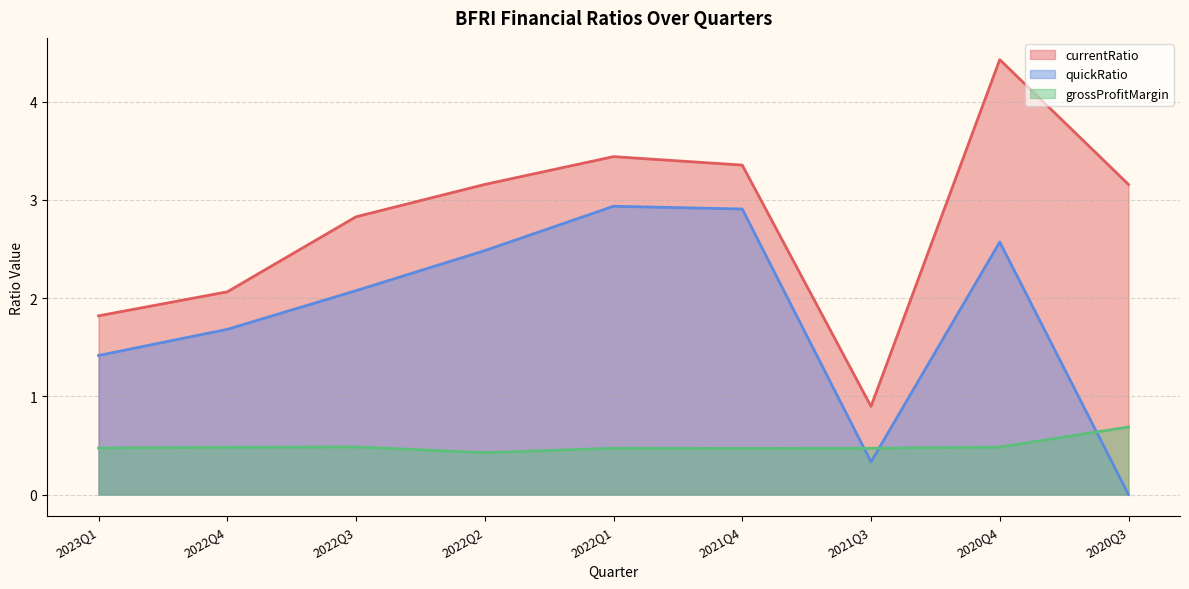

What is the highest value of the currentRatio series?

4.4